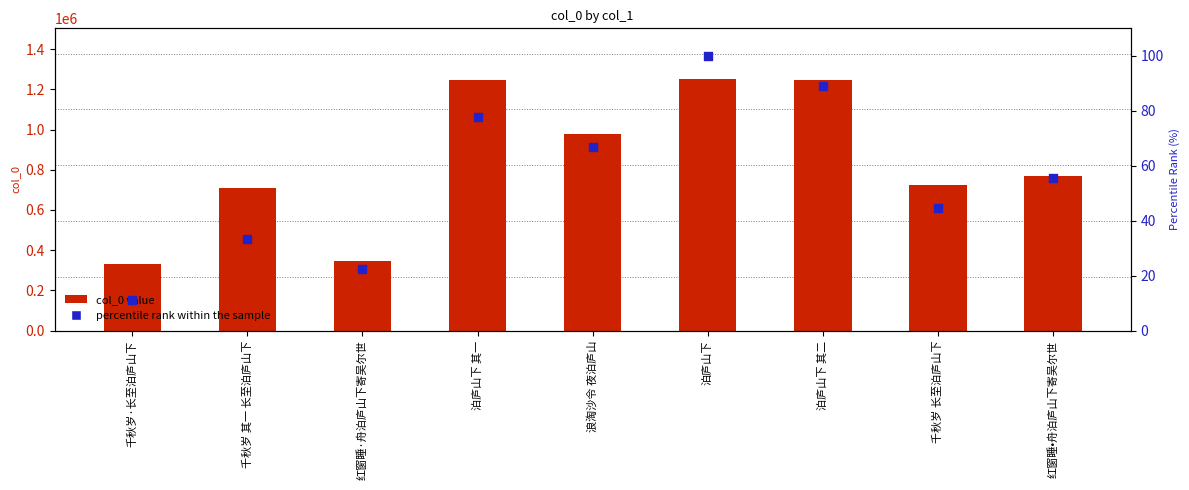

Which series has the largest total across all categories?

col_0 value